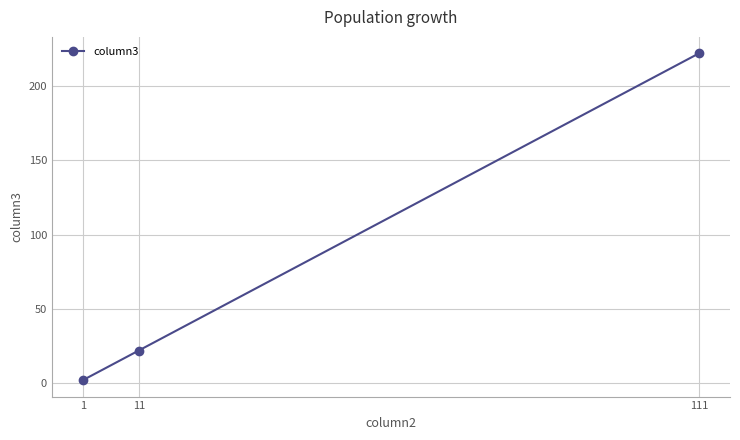

How many categories are shown in the chart?

3